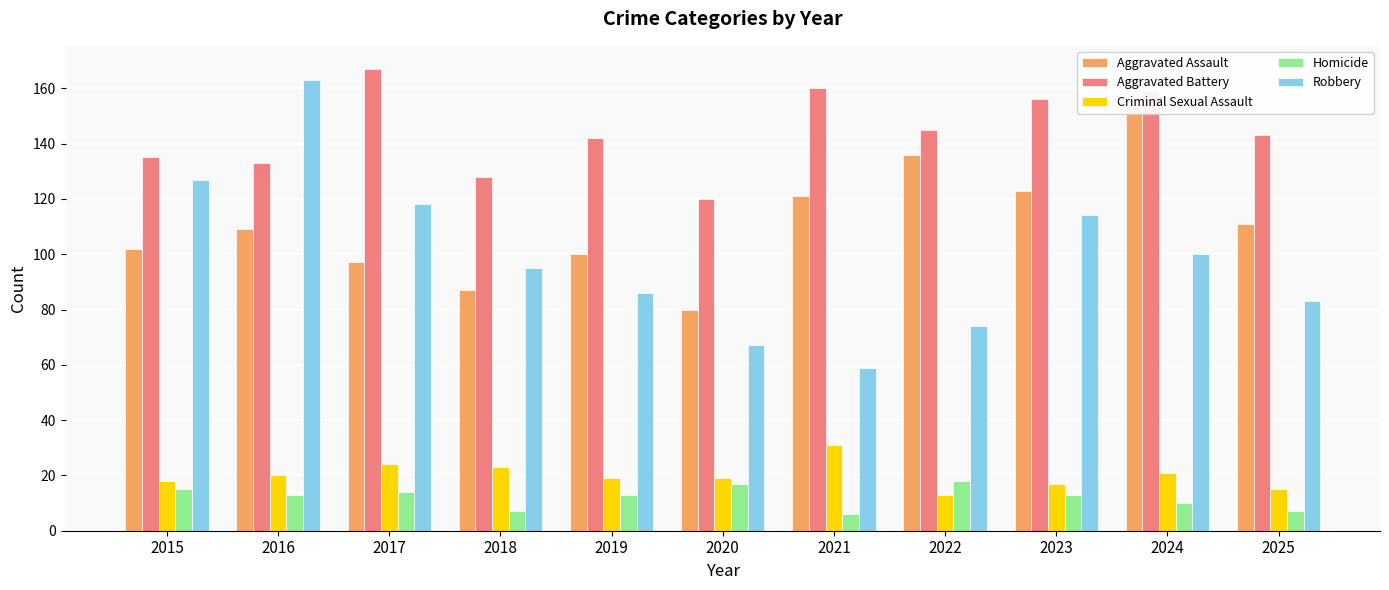

Is the value of Criminal Sexual Assault at 2016 greater than the value of Aggravated Assault at 2020?

No